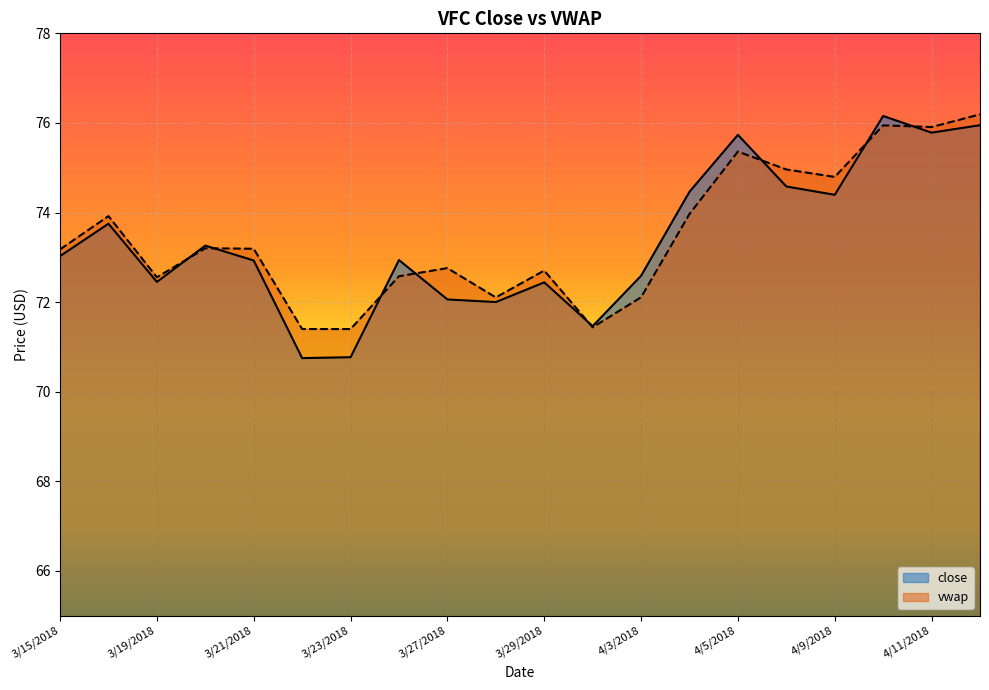

What is the maximum value for close?

76.2